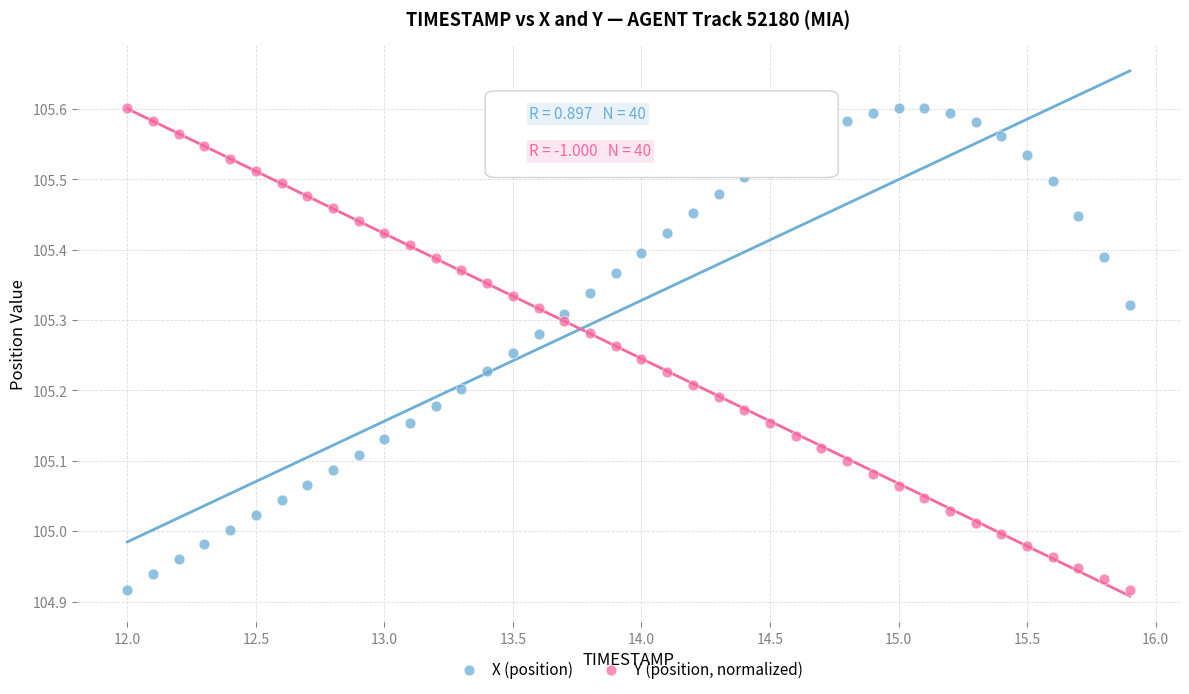

What is the X range (max minus min) for the scatter plot?

3.9